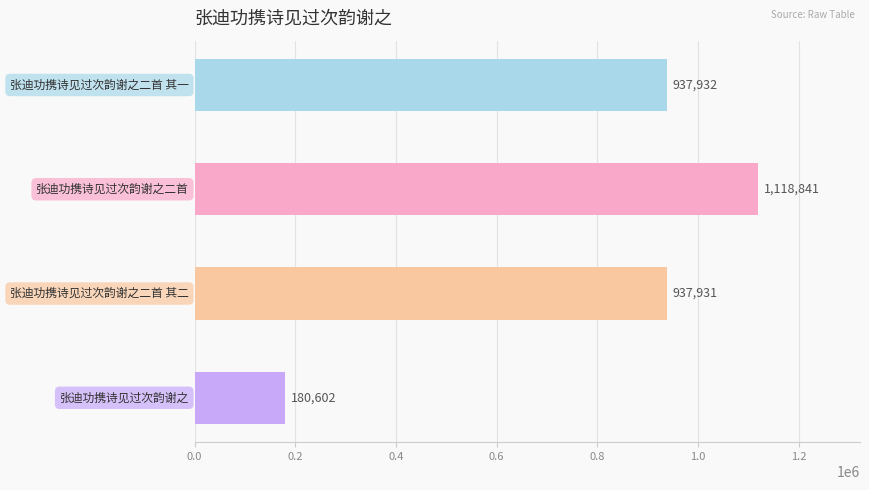

What is the smallest value displayed?

180602